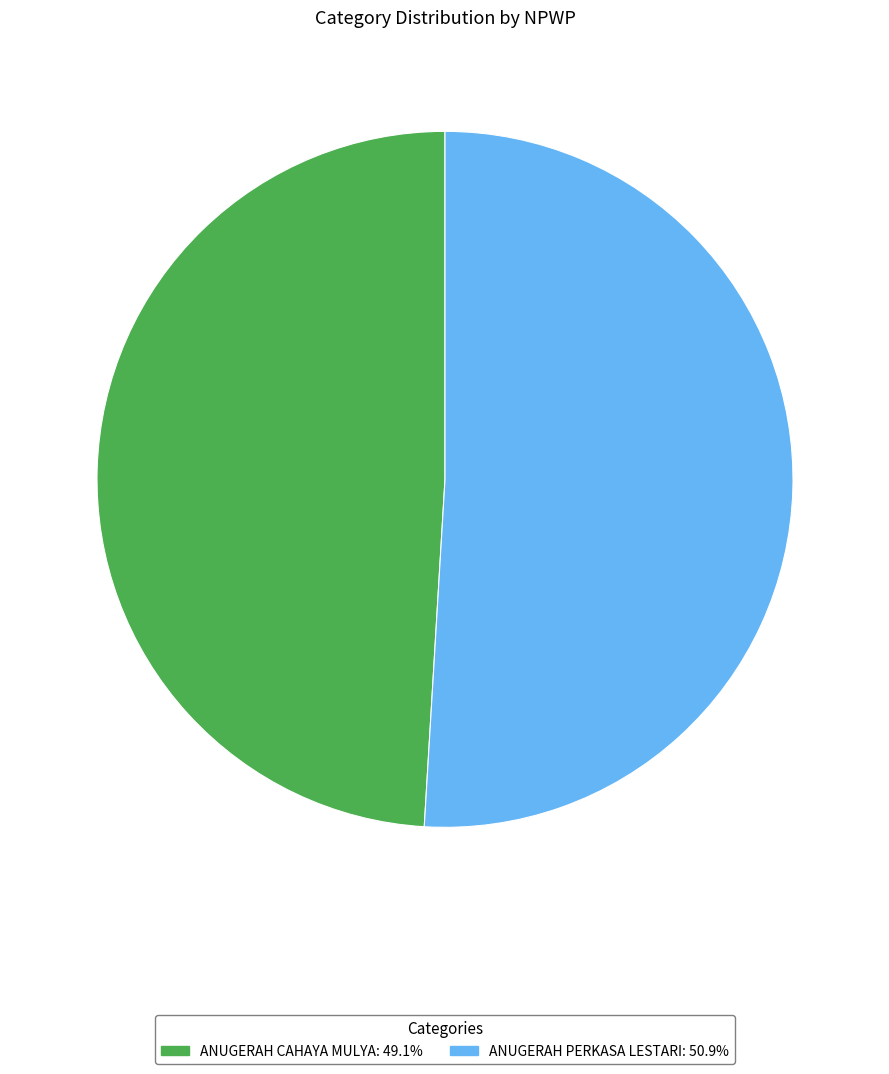

Rank the categories by value from lowest to highest.

ANUGERAH CAHAYA MULYA, ANUGERAH PERKASA LESTARI